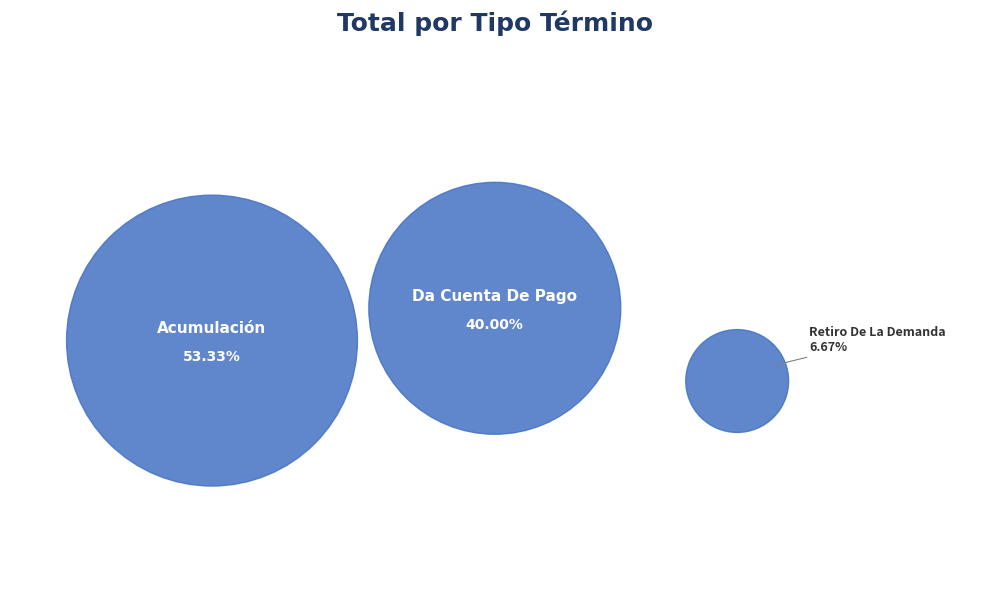

To the nearest percent, what percentage of the pie is Da Cuenta De Pago?

40%